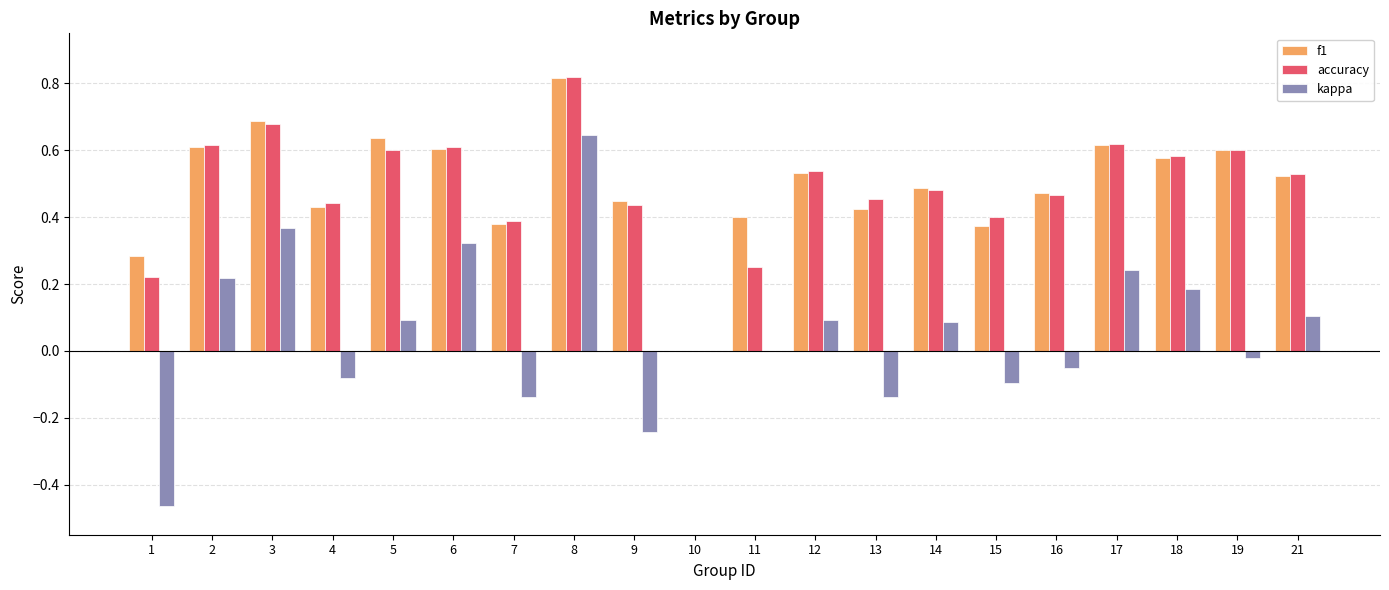

Which category has the highest value across all series?

8